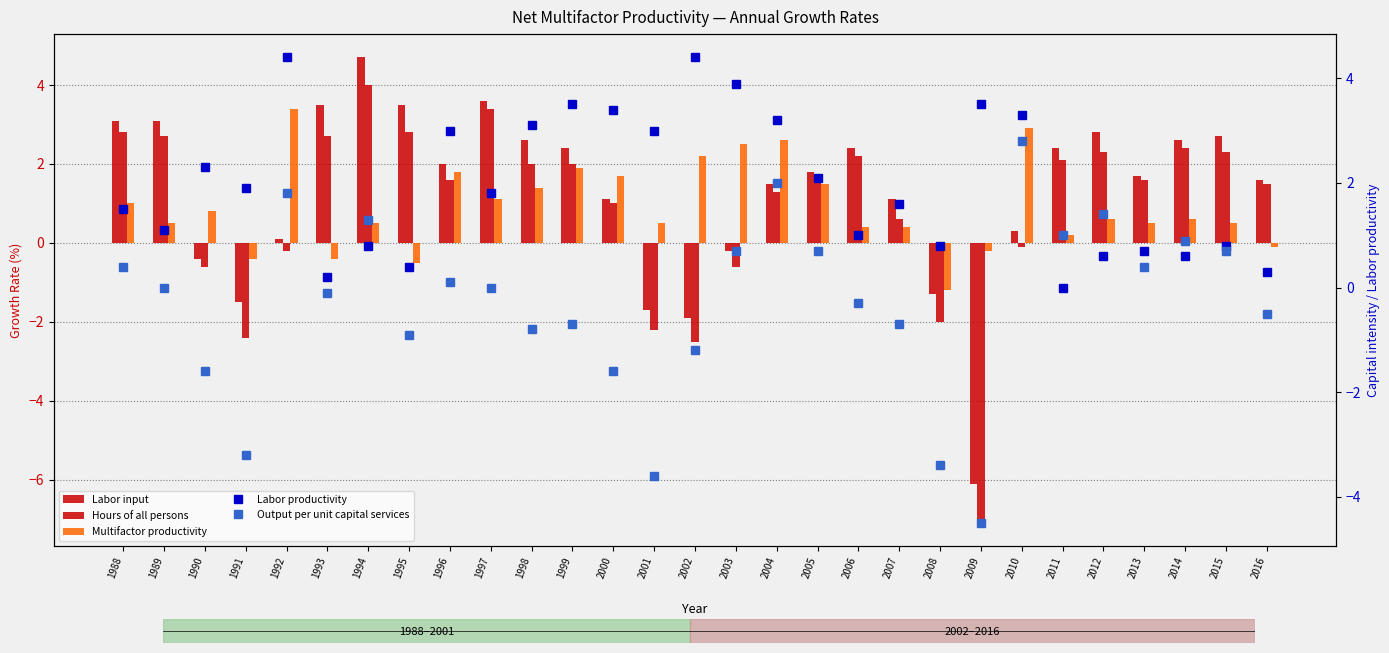

What is the lowest value of the Hours of all persons series?

-7.1